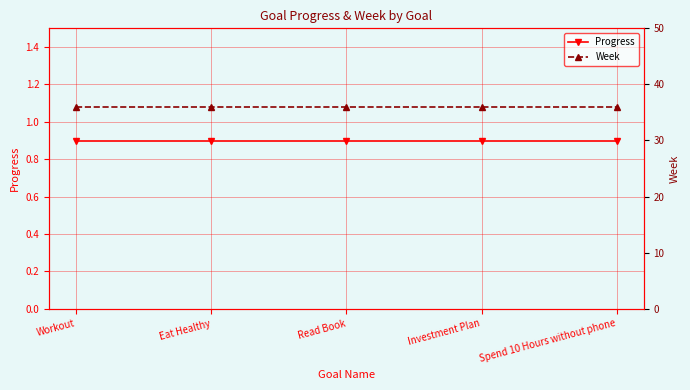

Reading right to left, extract all data points from this chart.

Progress: Spend 10 Hours without phone=0.9	Investment Plan=0.9	Read Book=0.9	Eat Healthy=0.9	Workout=0.9
Week: Spend 10 Hours without phone=36.0	Investment Plan=36.0	Read Book=36.0	Eat Healthy=36.0	Workout=36.0